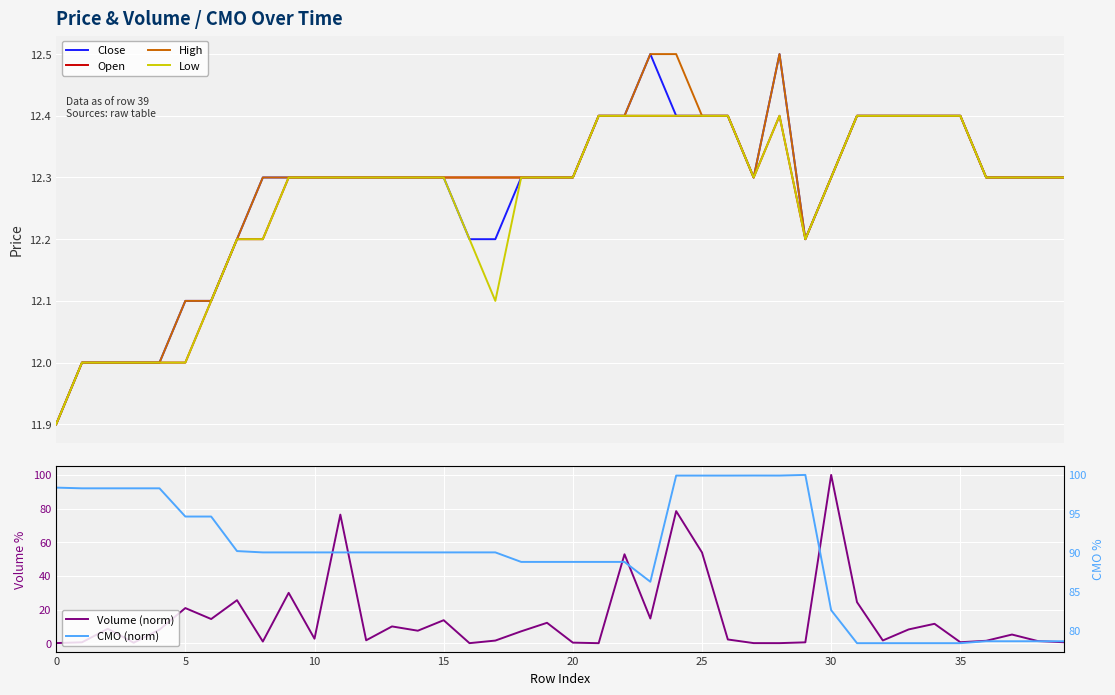

Count the number of data series in this chart.

6